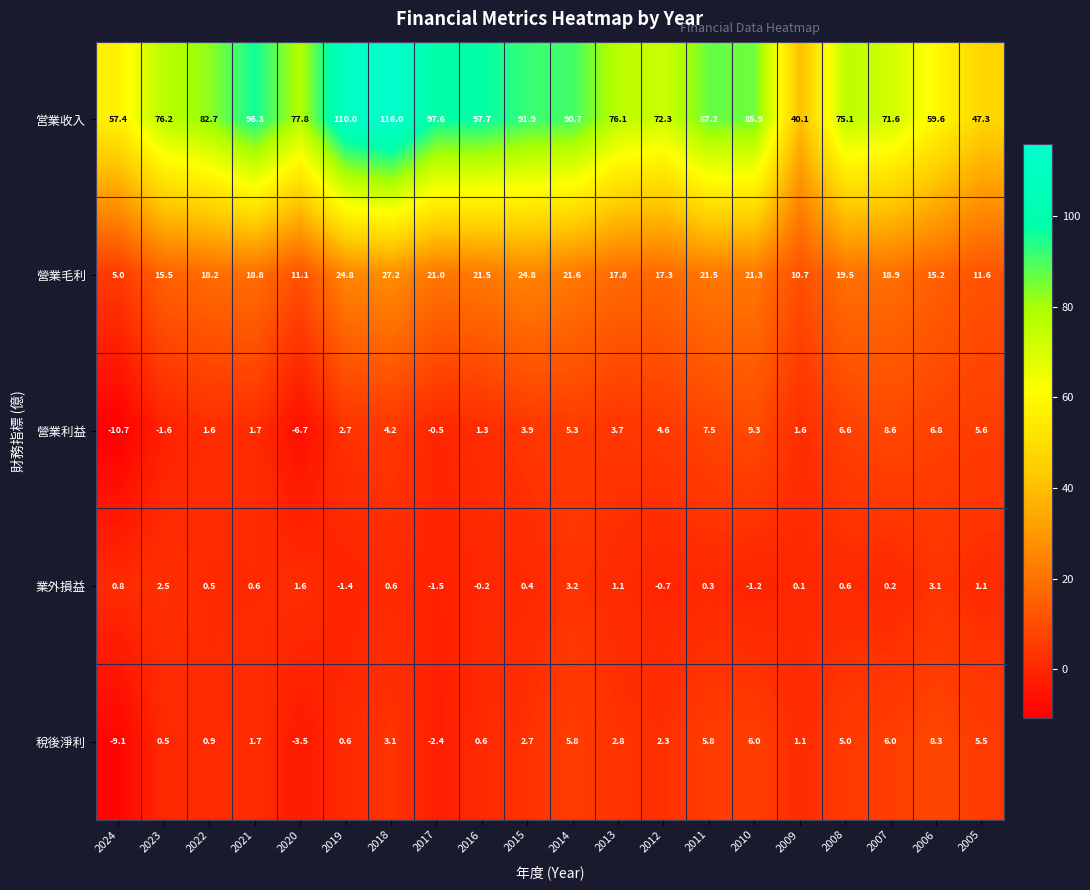

What value does the 營業利益 series have at 2012?

4.6